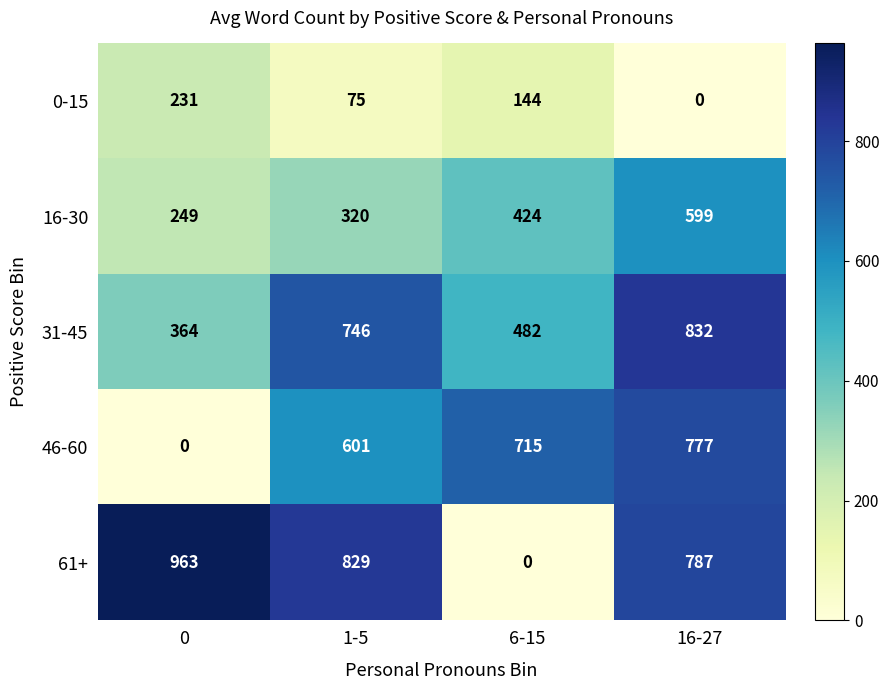

List the labels in order of 46-60 value, largest first.

16-27, 6-15, 1-5, 0